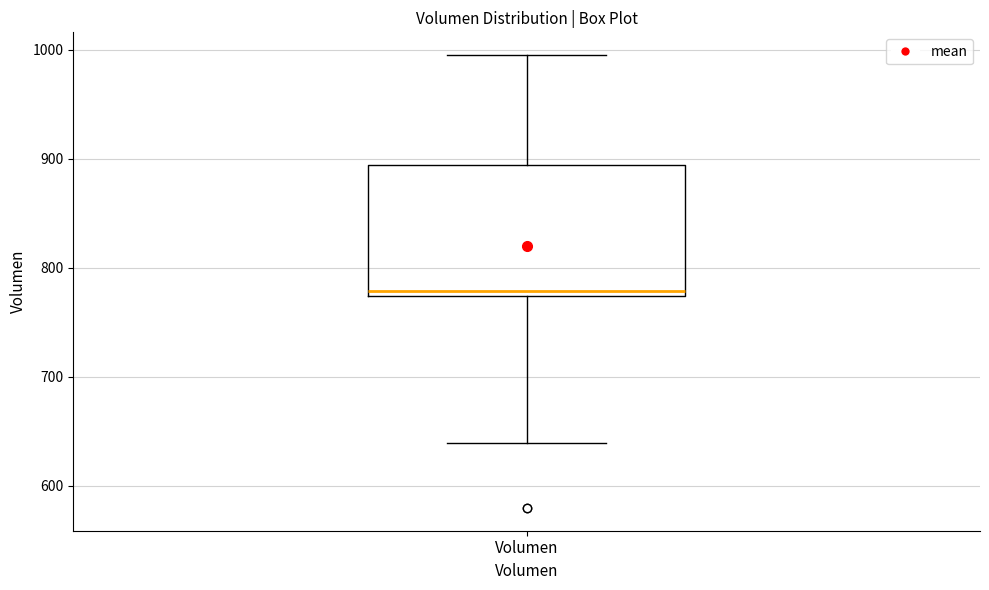

Where does the median line of the box for Volumen sit on the y-axis? The values are not printed on the chart, so give them approximately, as read against the axis.

780